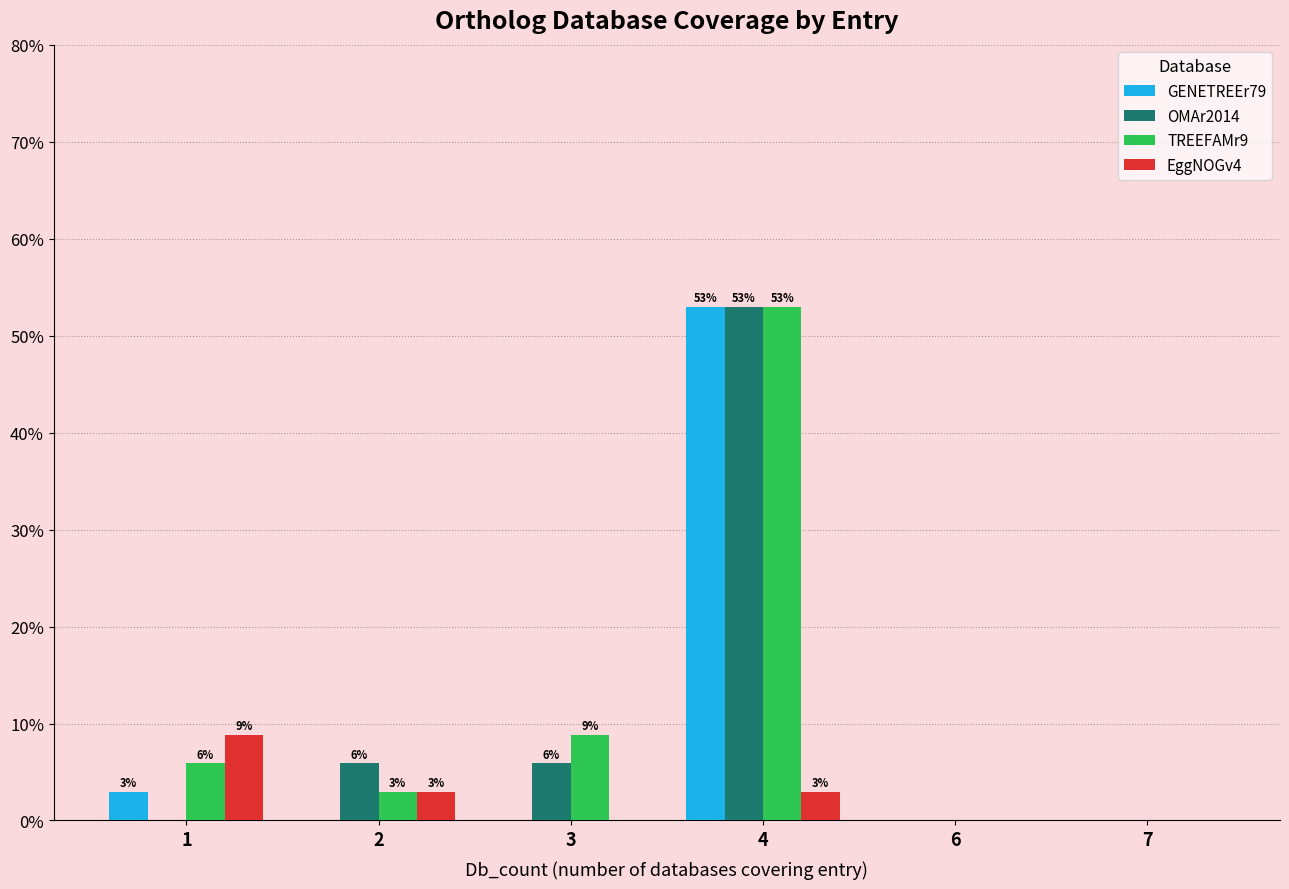

How many groups of bars are there?

6